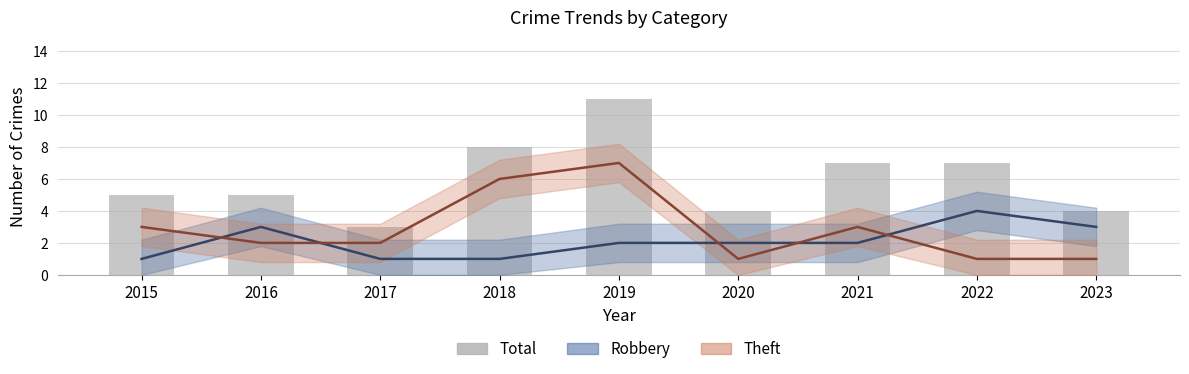

Count the values in the range 4 to 7.

6